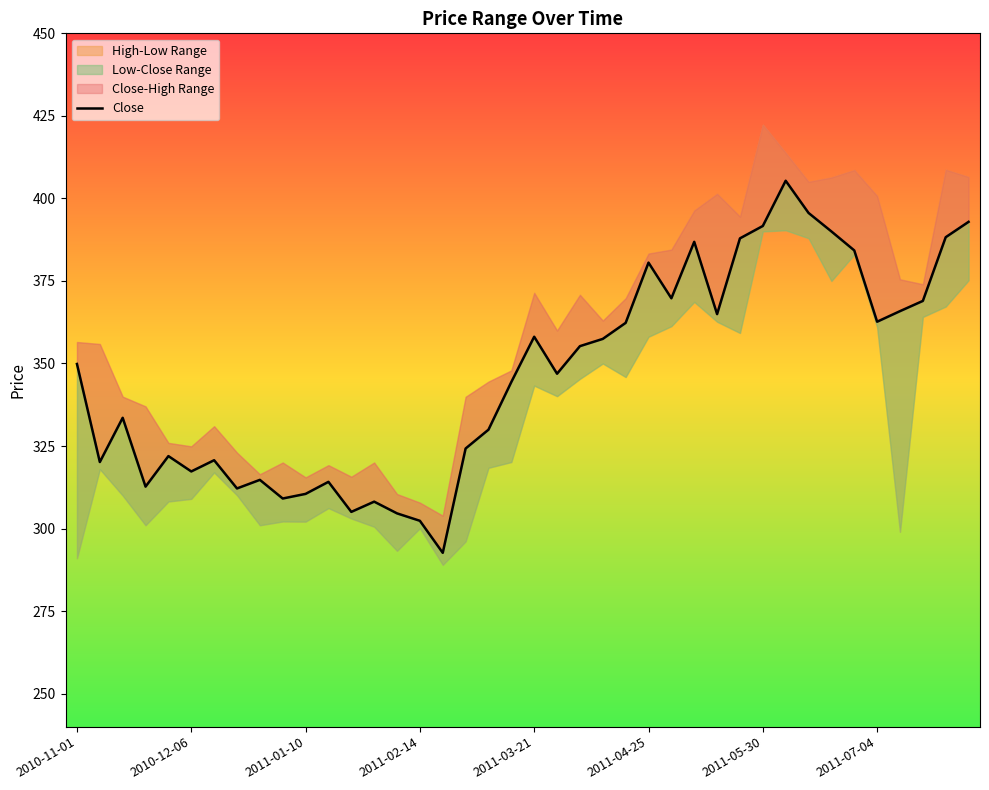

Between 16 and 10, which is larger?

10